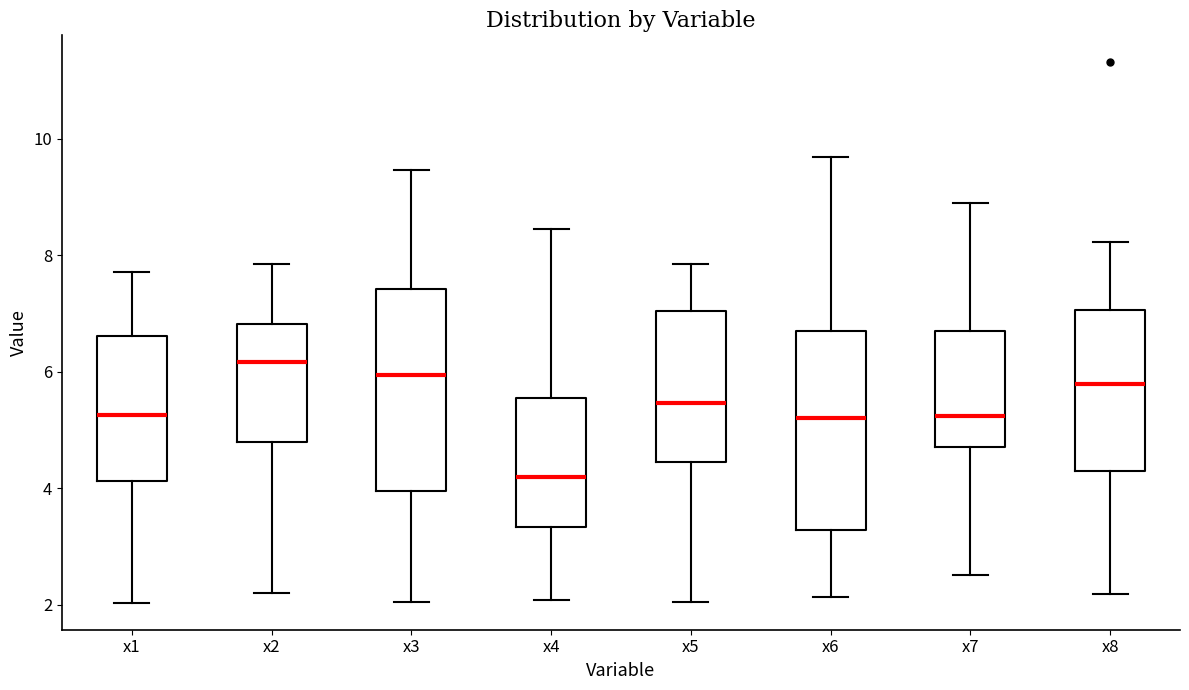

Where is the lower edge of the box for x8 on the y-axis? The values are not printed on the chart, so give them approximately, as read against the axis.

4.2